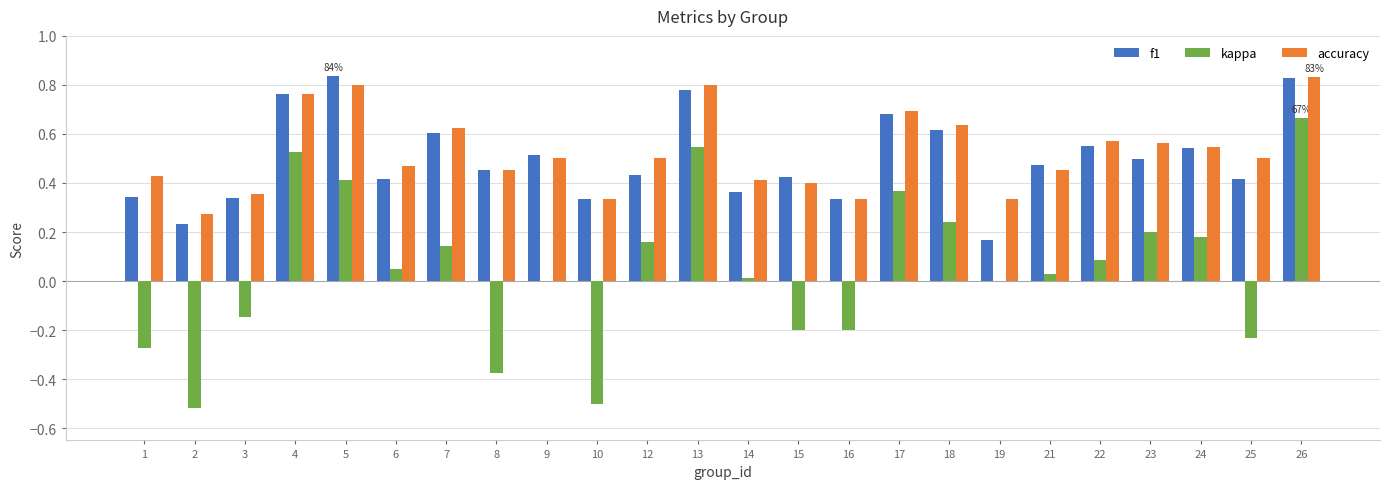

Is the value of f1 at 18 greater than the value of accuracy at 19?

Yes